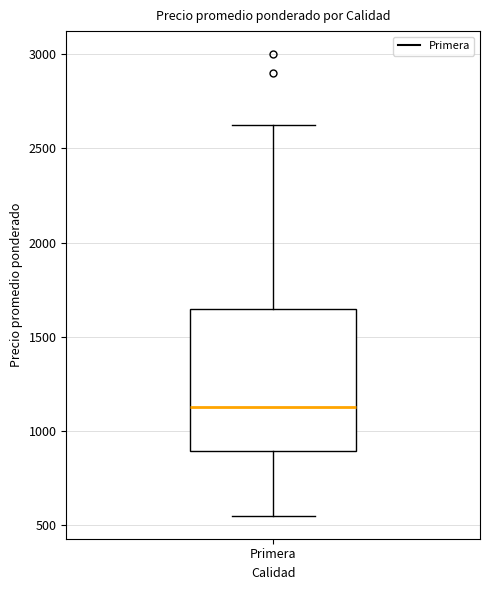

Transcribe this box plot: give where the median line is, the range the box spans, and where the two whiskers end, as read against the y-axis. The values are not printed on the chart, so give them approximately, as read against the axis.

median 1150, box 900 to 1650, whiskers 550 to 2650